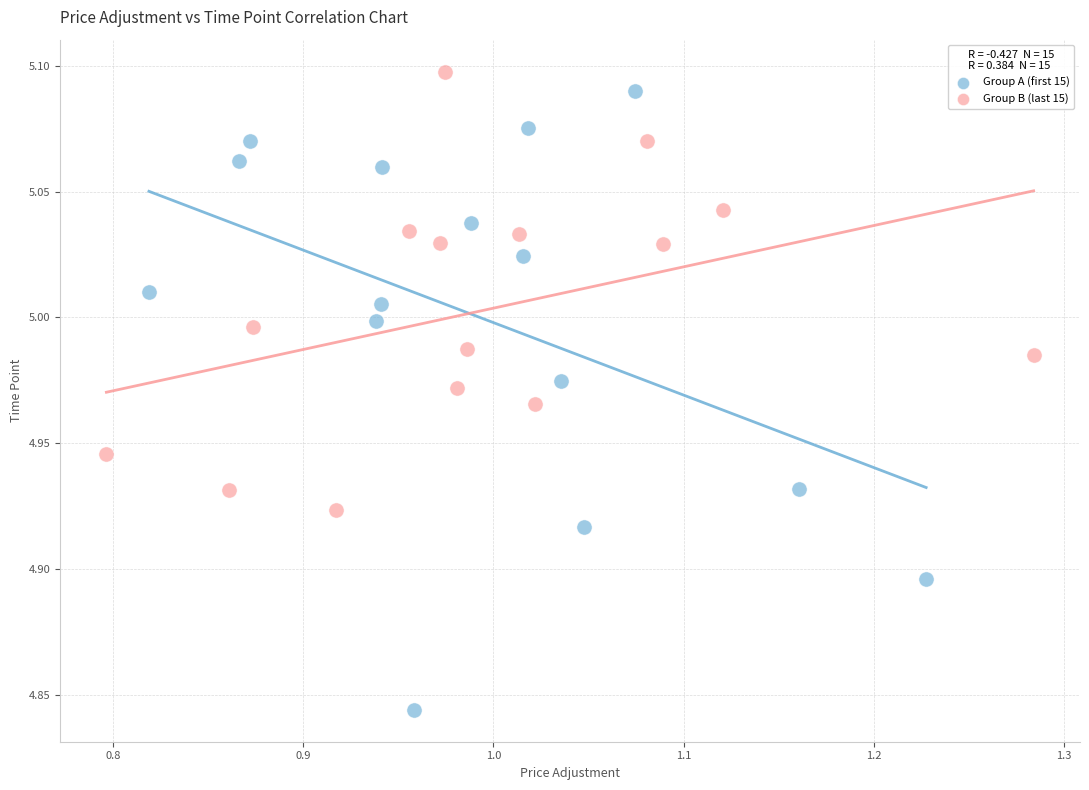

Which series has the largest Y range (max minus min)?

Group A (first 15)